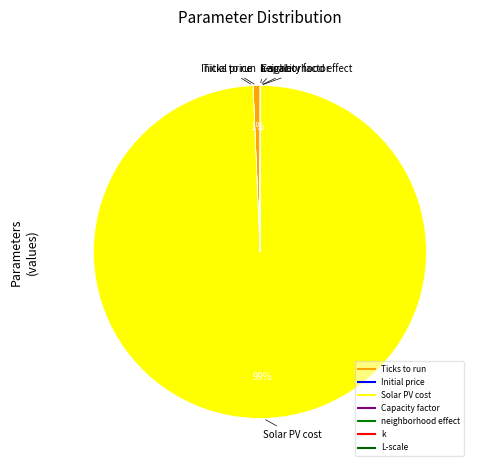

What is the largest slice in the pie chart?

Solar PV cost